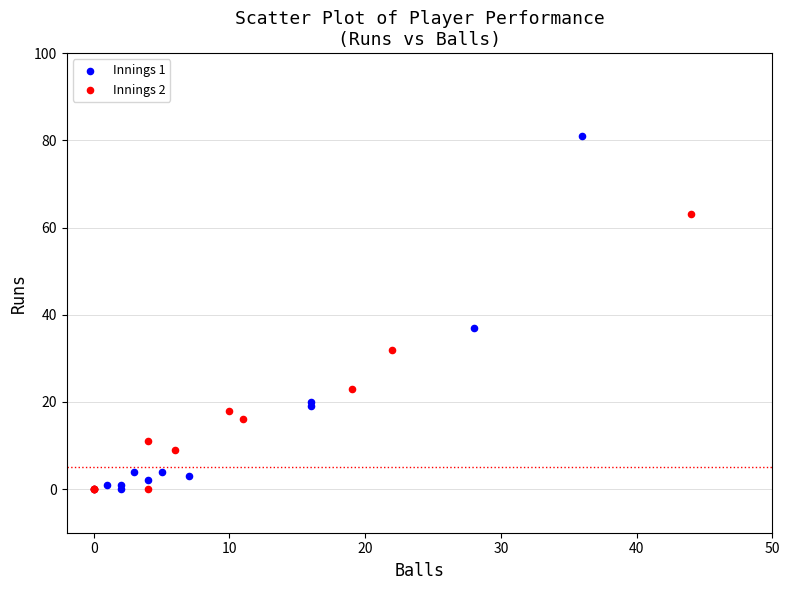

Which series reaches the maximum Y coordinate?

Innings 1